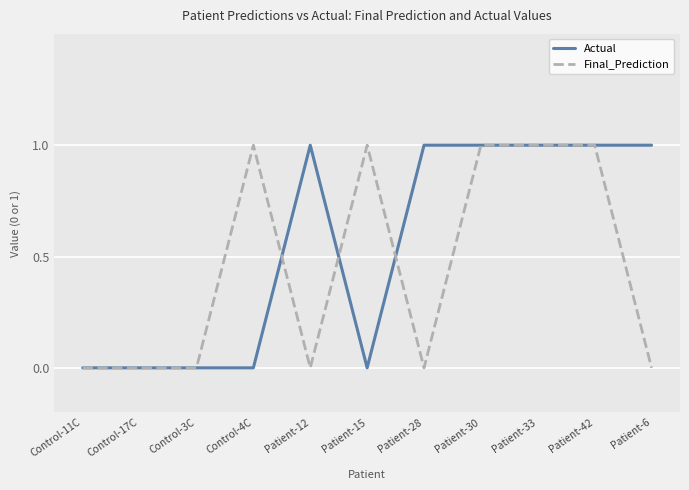

Reading left to right, transcribe all the data shown in this chart.

Actual: 0	0	0	0	1	0	1	1	1	1	1
Final_Prediction: 0	0	0	1	0	1	0	1	1	1	0